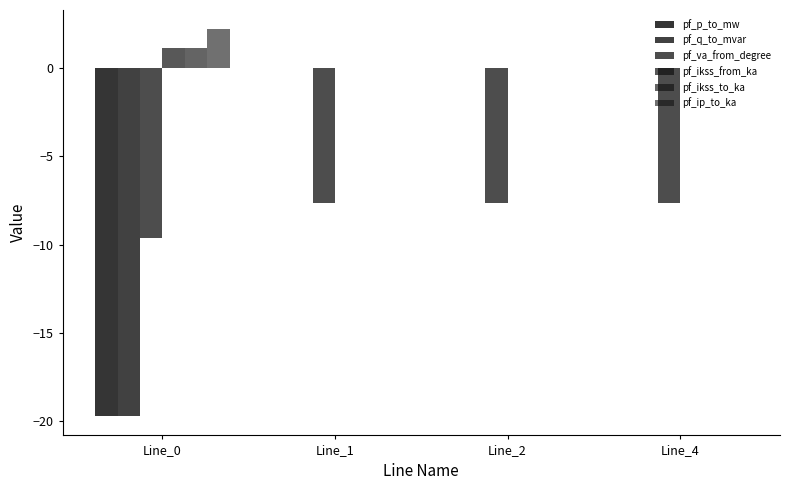

Does the chart contain stacked bars?

No